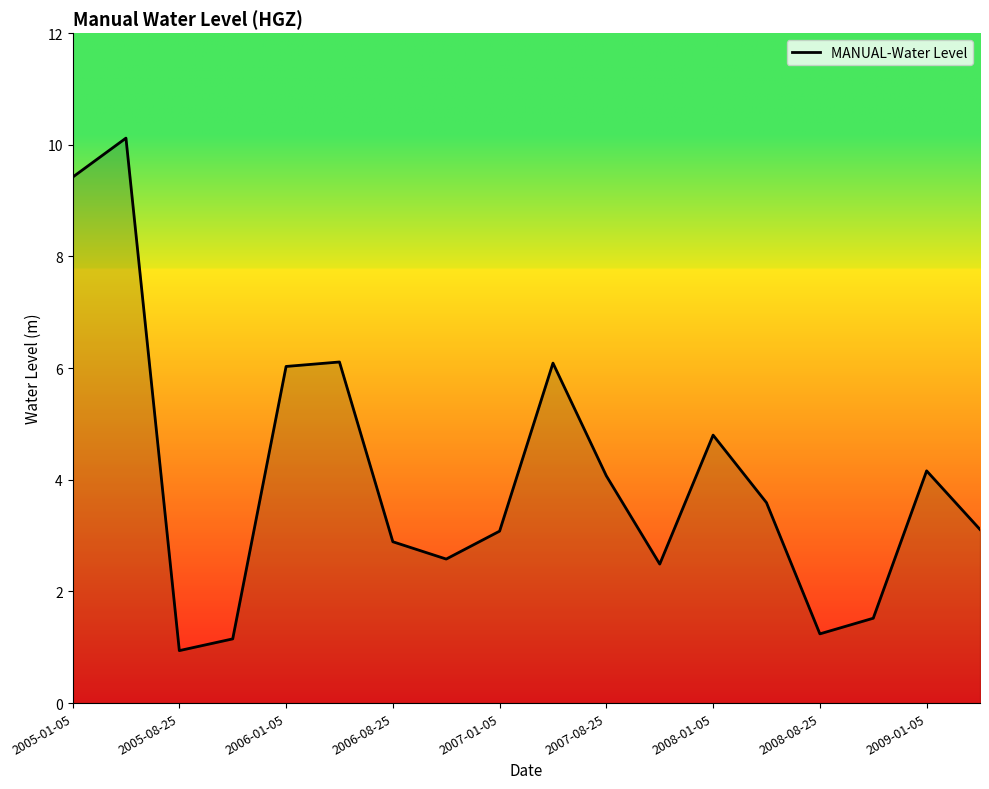

What is the difference between the maximum and minimum values?

9.2